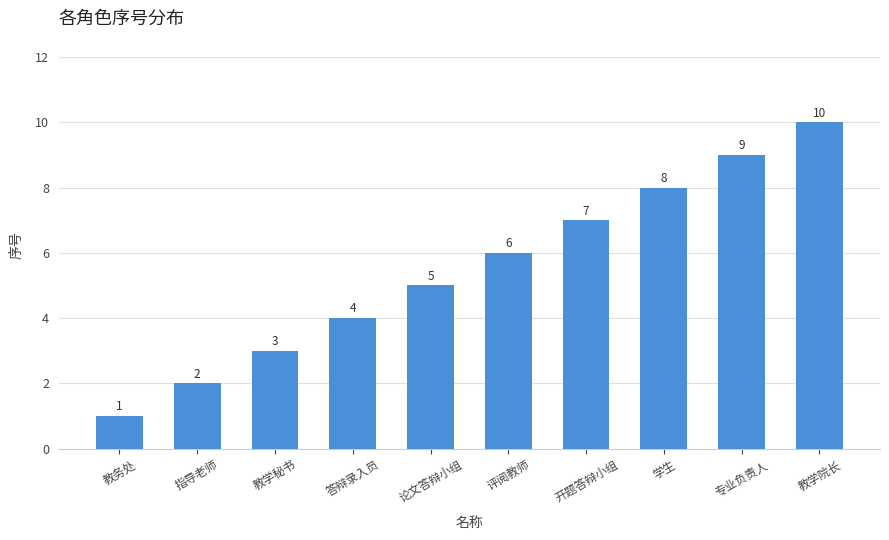

Is it true that the value at 指导老师 is 2?

True